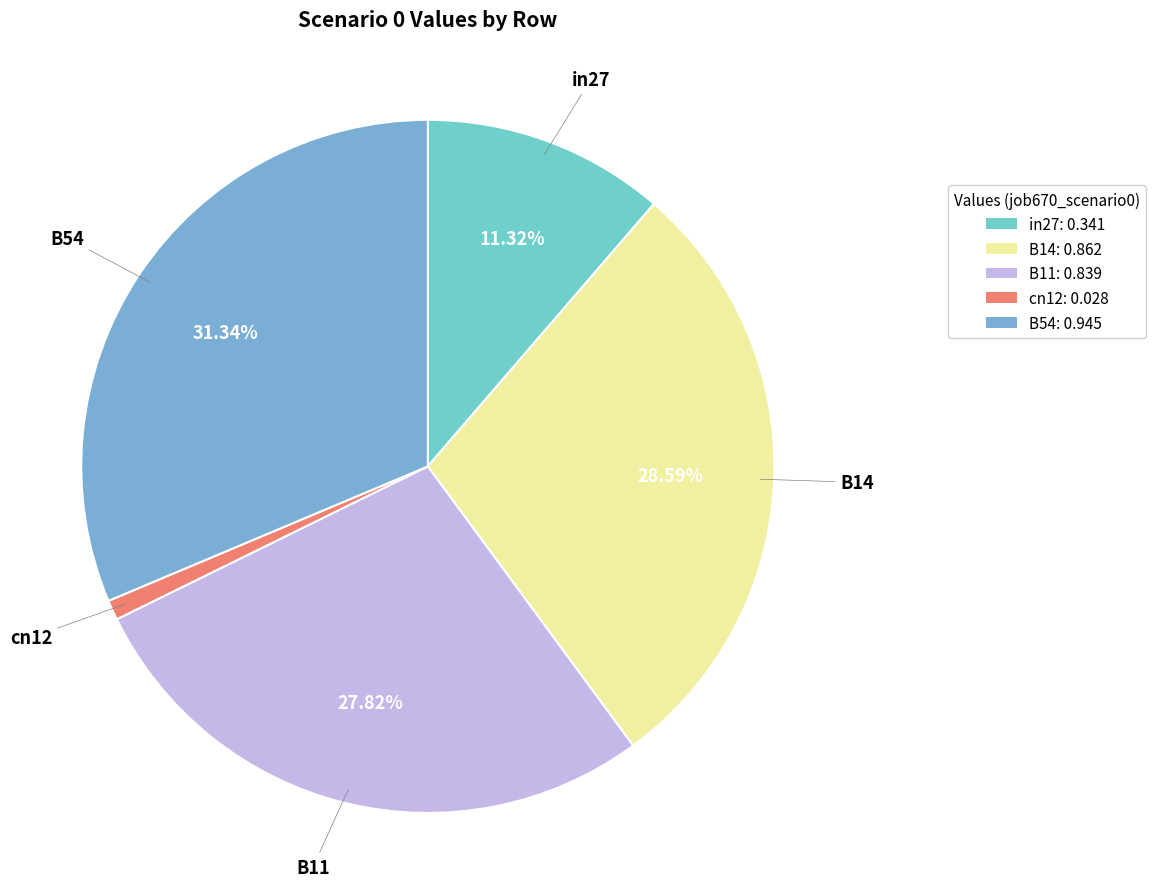

True or false: in27 accounts for 1% of the total.

False